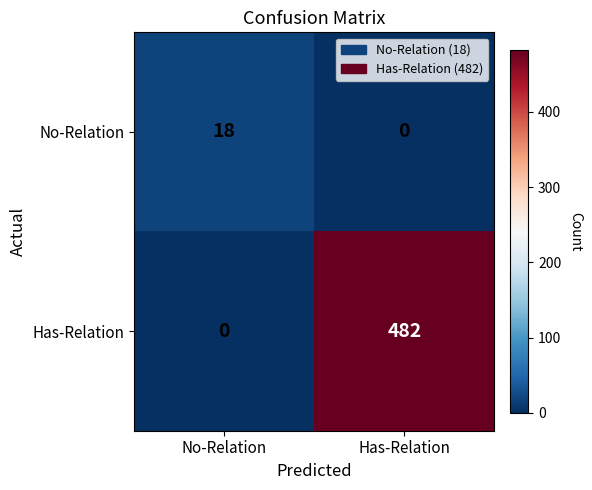

At Has-Relation, list the series in order from largest to smallest.

Has-Relation, No-Relation